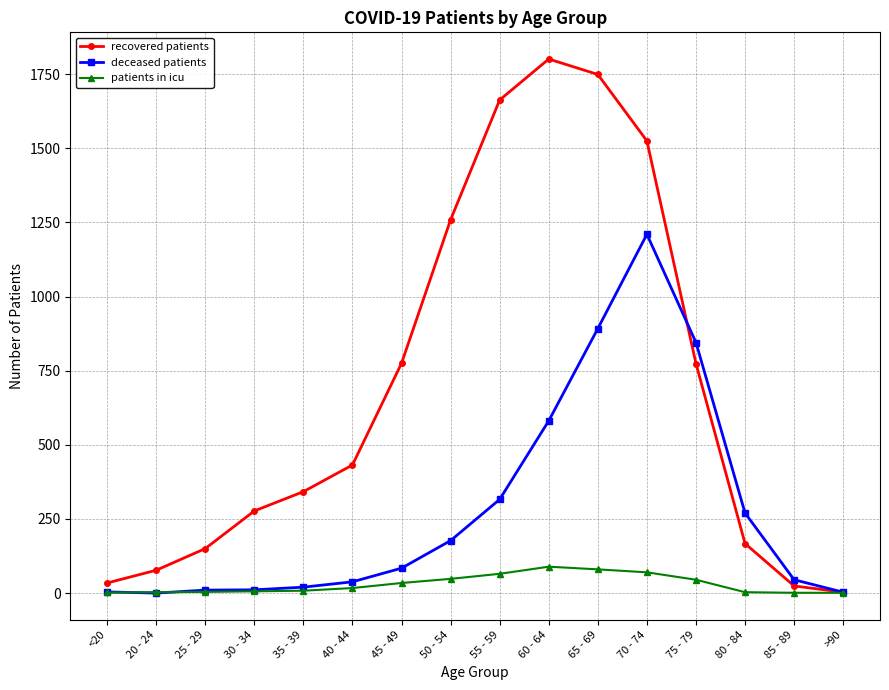

True or false: deceased patients has a value of 2034 at 70 - 74.

False